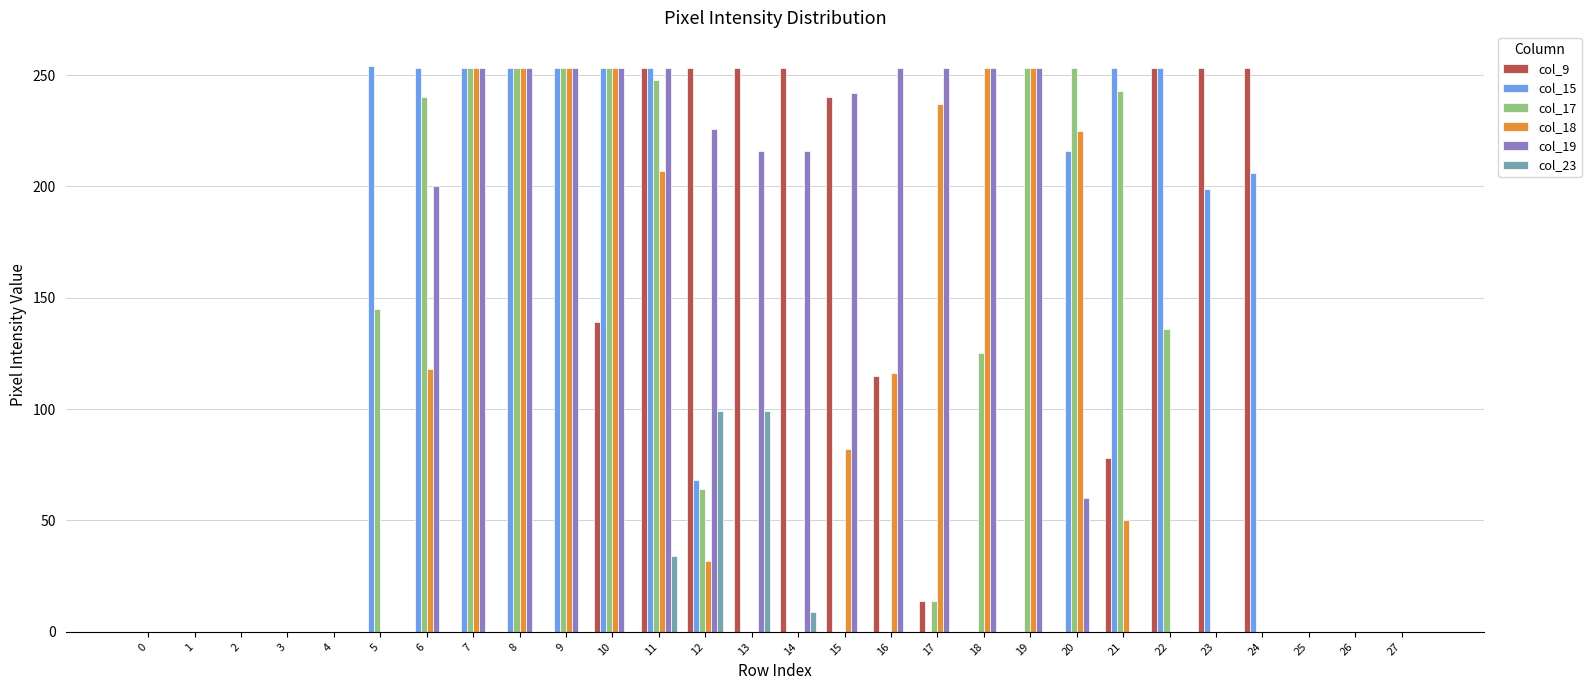

What is the greatest value displayed?

254